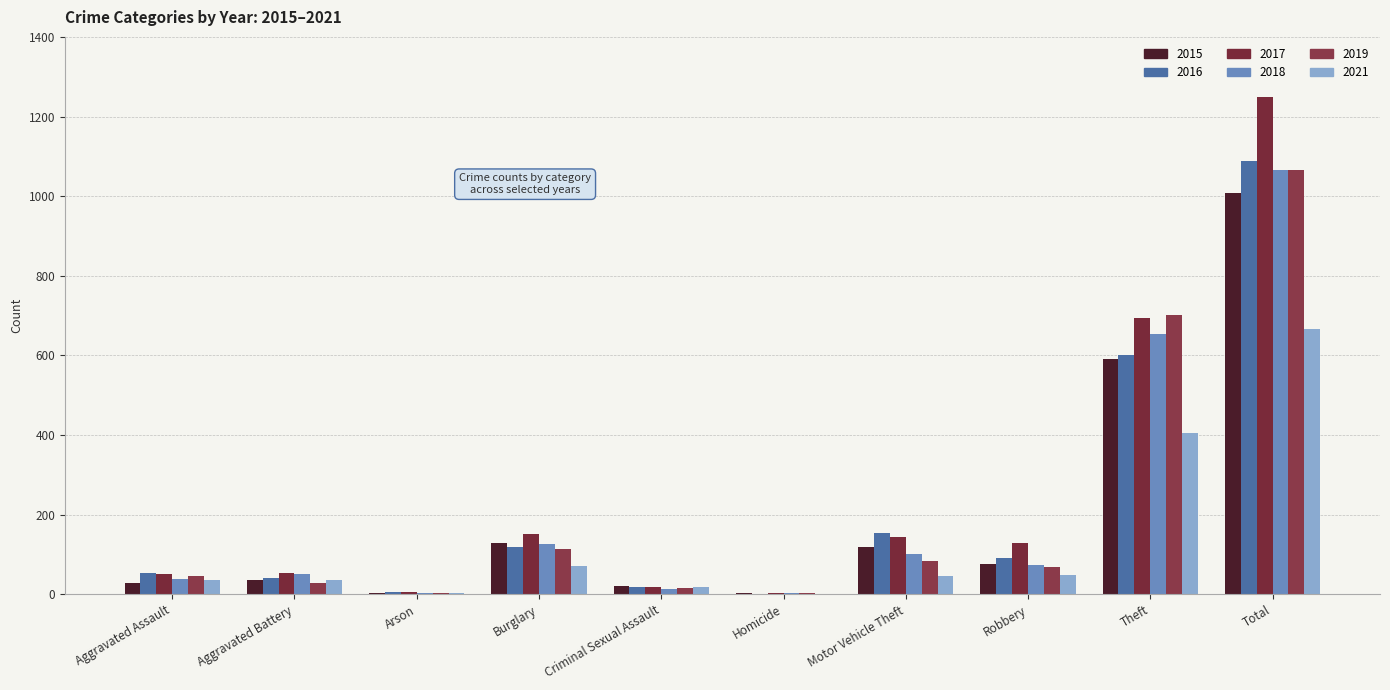

At how many categories does at least one series exceed 1117?

1